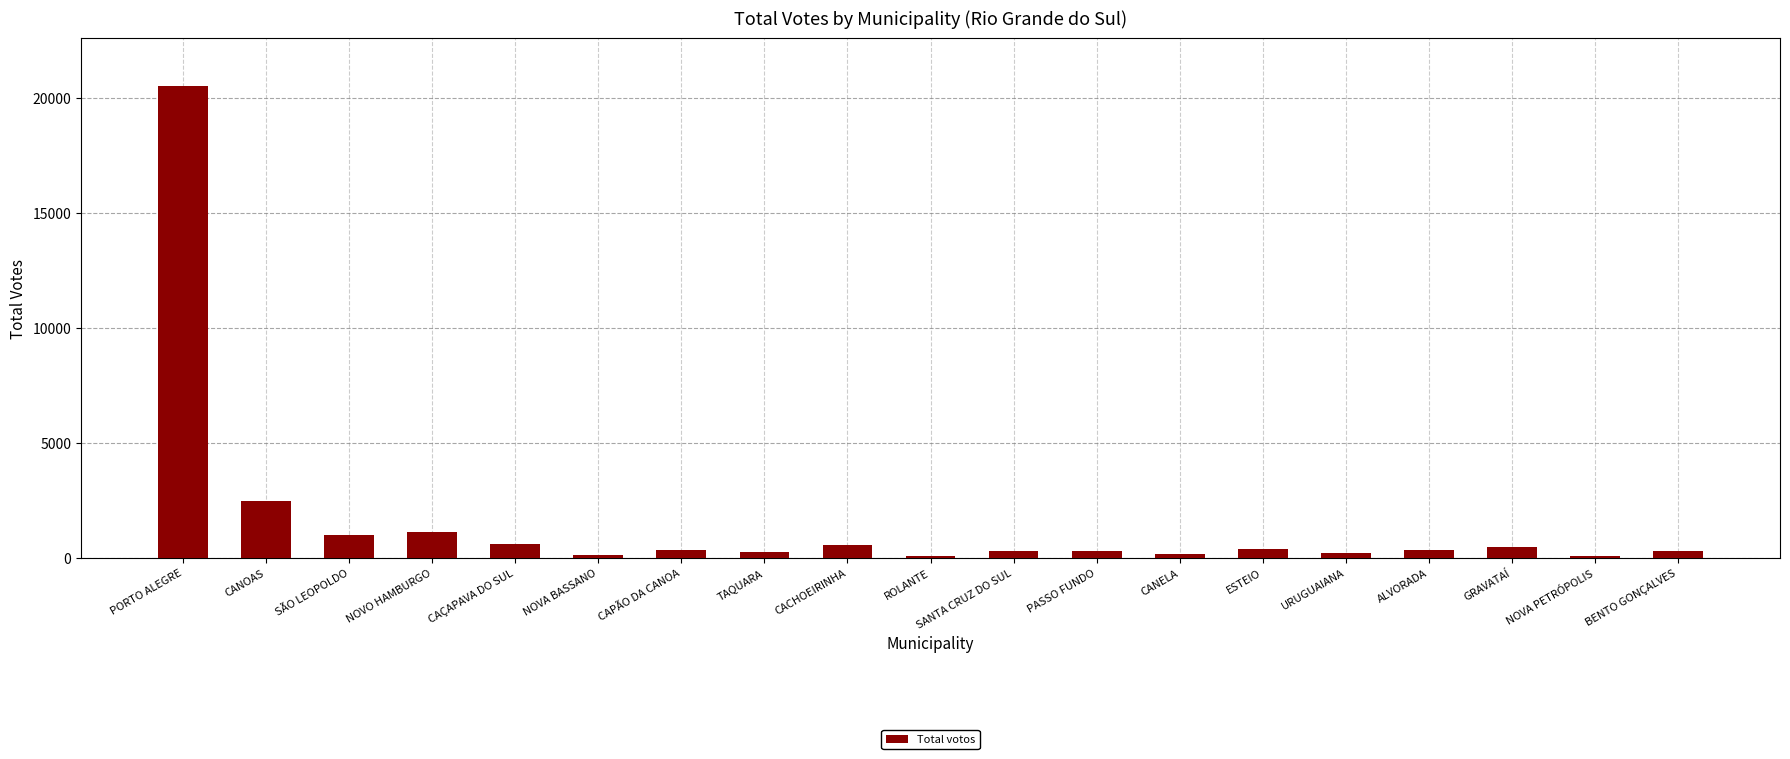

Does the chart contain stacked bars?

No